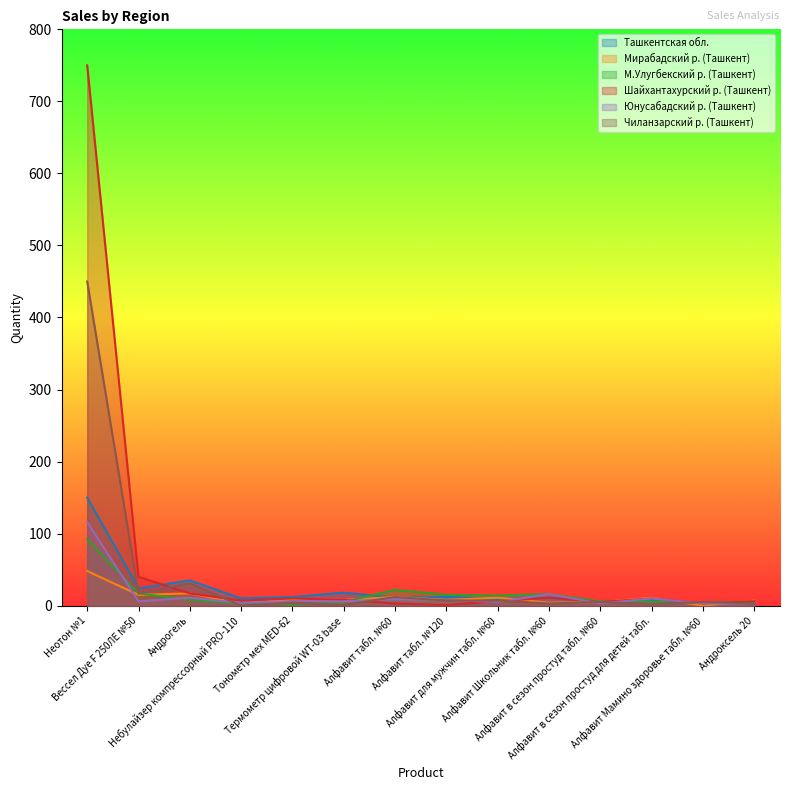

Where is Шайхантахурский р. (Ташкент) nearest to the value 375?

Вессел Дуе F 250ЛЕ №50